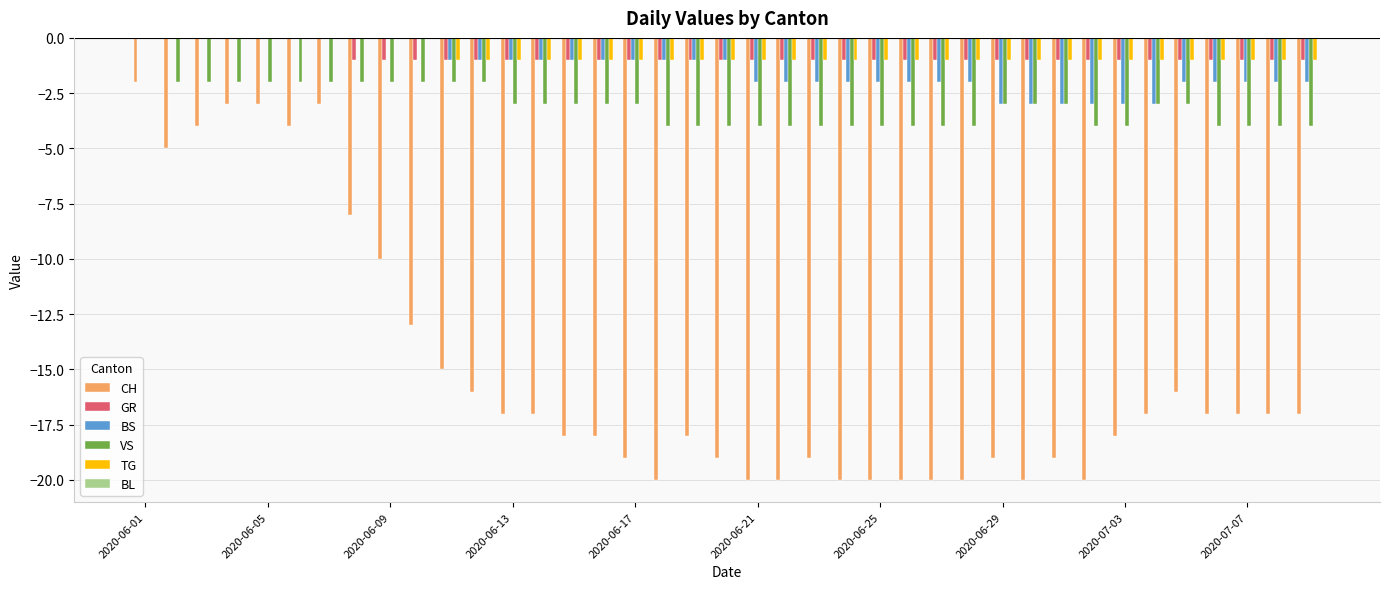

What is the sum of all GR values?

-32